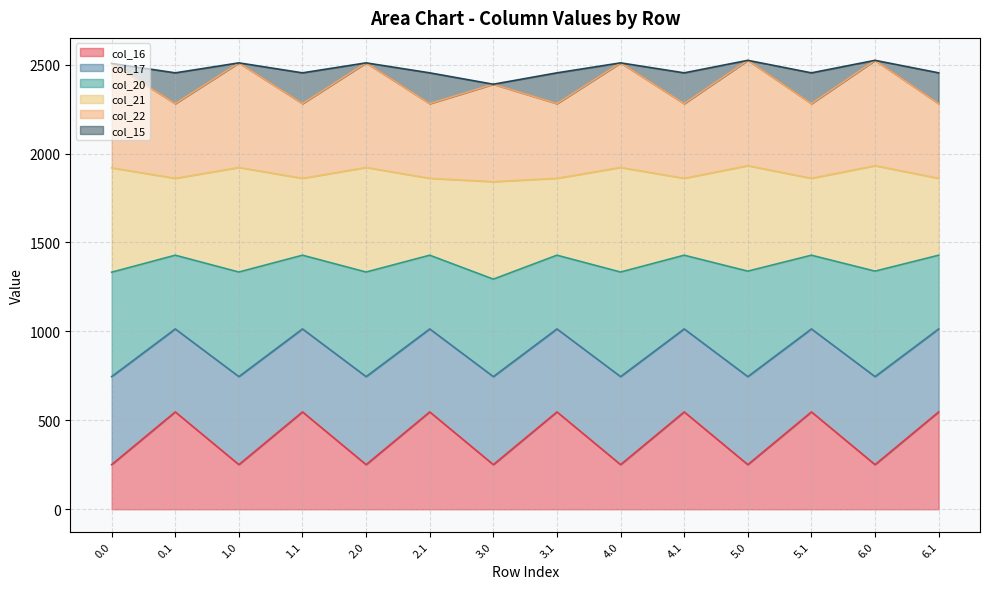

What is the total value across all series at 0.0?

2506.7